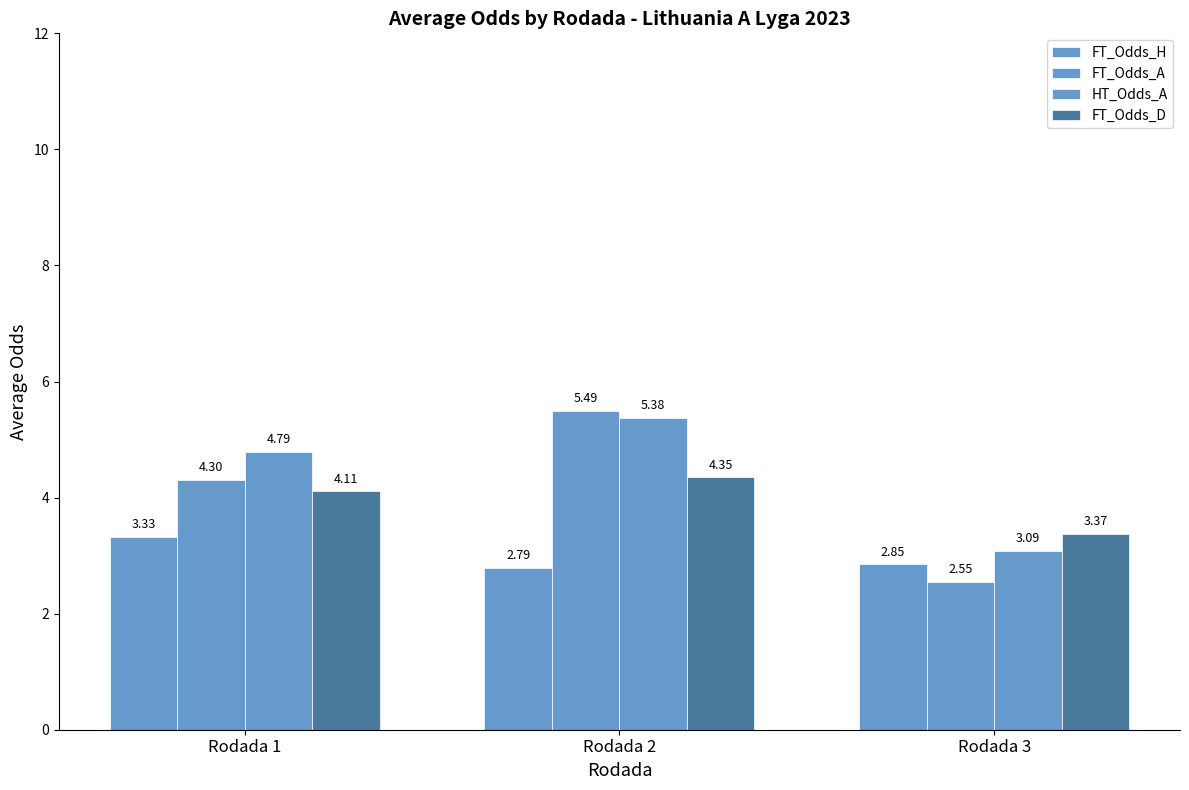

How many values in the FT_Odds_D series are below 4?

1